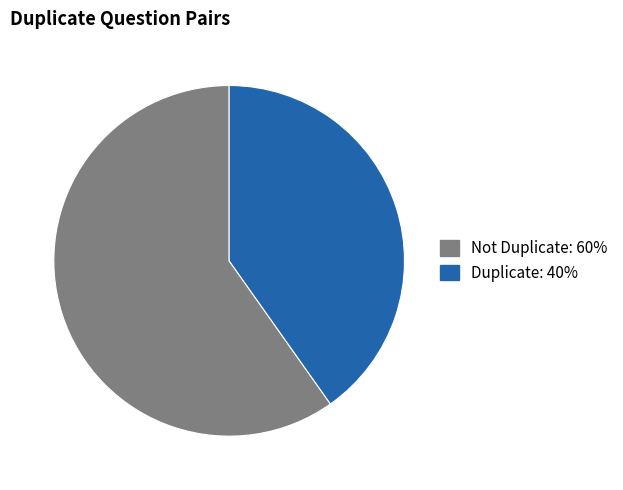

Is it true that Duplicate is 54% of the pie?

False